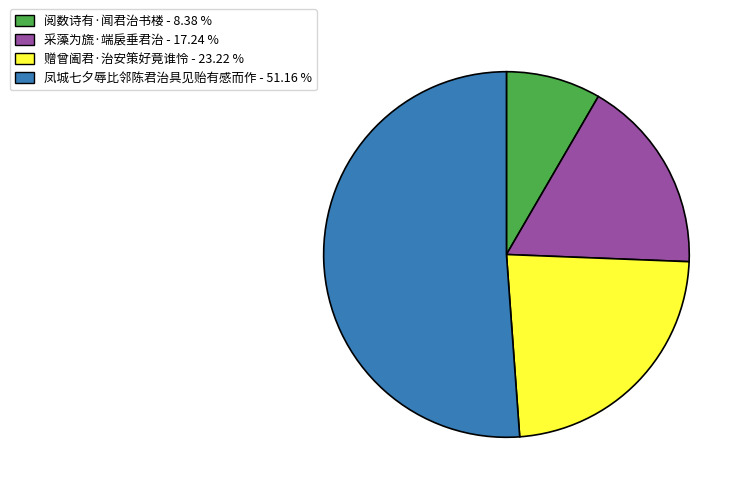

Between 阅数诗有·闻君治书楼 - 8.38 % and 采藻为旒·端扆垂君治 - 17.24 %, which is larger?

采藻为旒·端扆垂君治 - 17.24 %